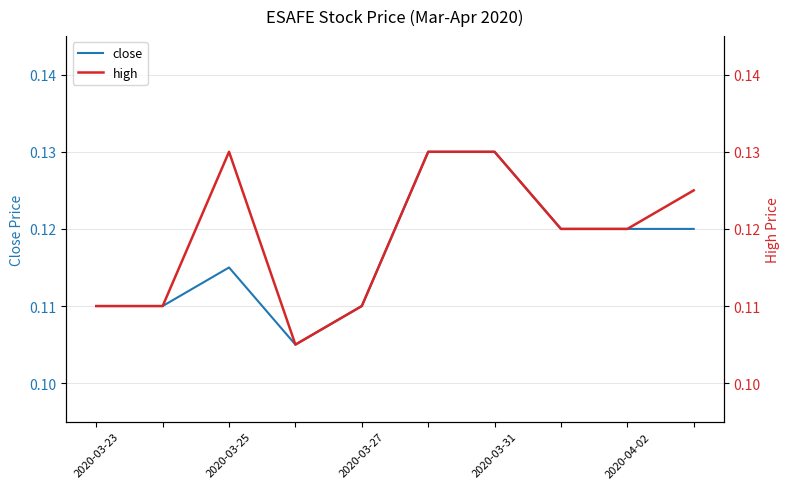

True or false: high and close intersect in this chart.

False